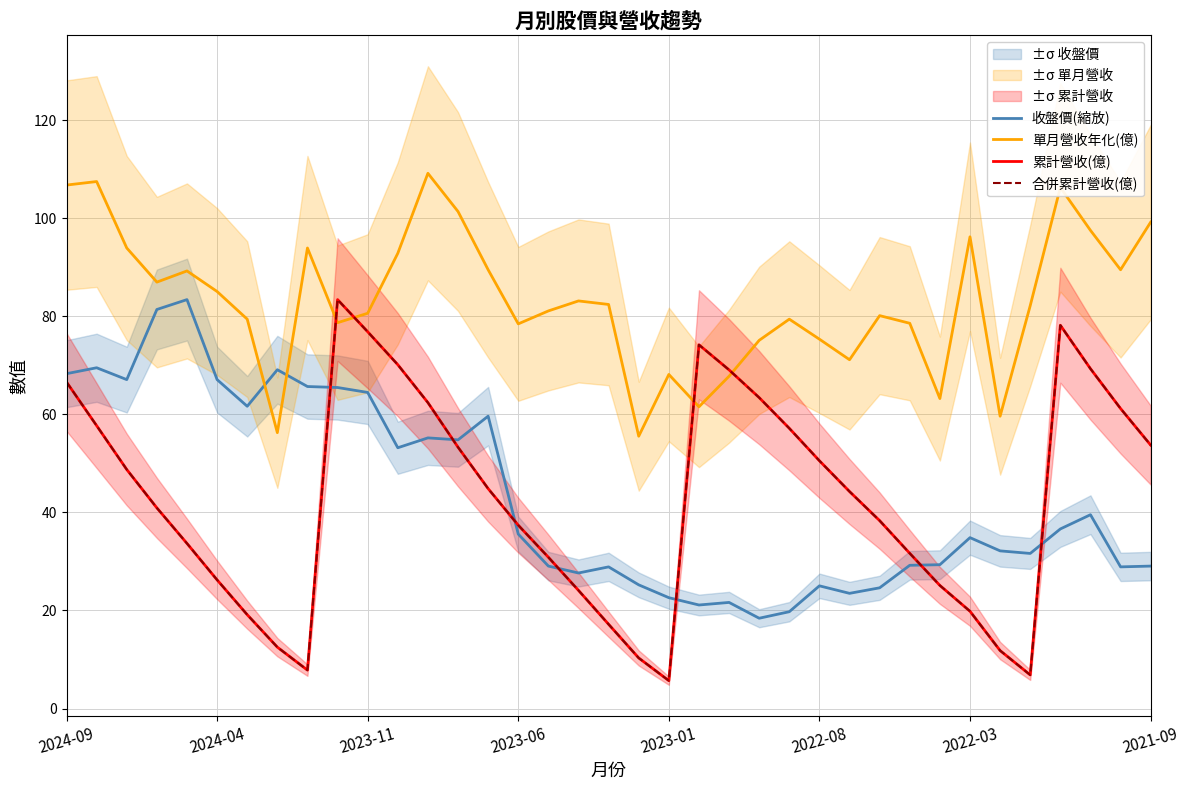

How many interior local peaks does the 合併累計營收(億) series have?

3